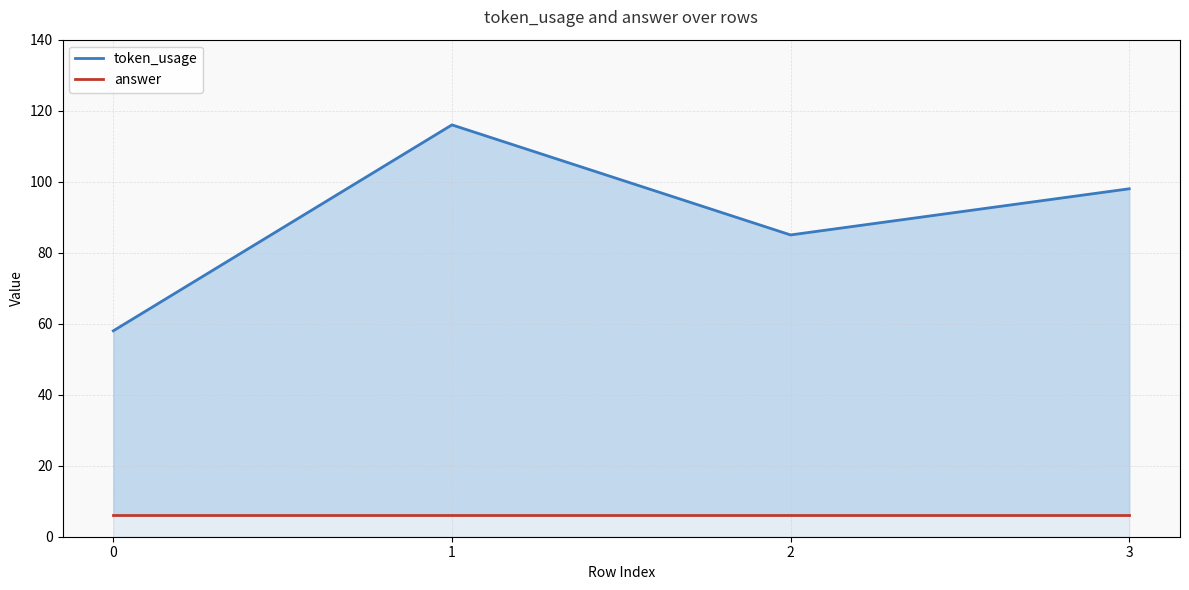

Which has a higher value, 2 or 1?

1